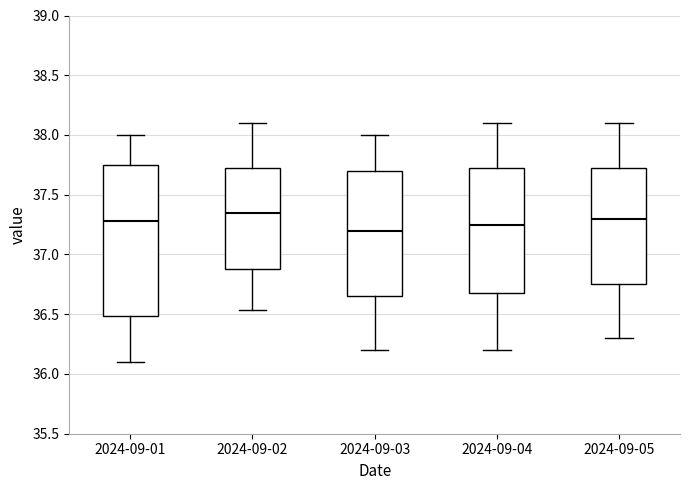

Reading left to right, read every box against the y-axis: the position of its median line, the range the box covers, and the ends of its whiskers. The values are not printed on the chart, so give them approximately, as read against the axis.

2024-09-01: median 37.30, box 36.50 to 37.75, whiskers 36.10 to 38.00
2024-09-02: median 37.35, box 36.90 to 37.75, whiskers 36.55 to 38.10
2024-09-03: median 37.20, box 36.65 to 37.70, whiskers 36.20 to 38.00
2024-09-04: median 37.25, box 36.70 to 37.75, whiskers 36.20 to 38.10
2024-09-05: median 37.30, box 36.75 to 37.75, whiskers 36.30 to 38.10